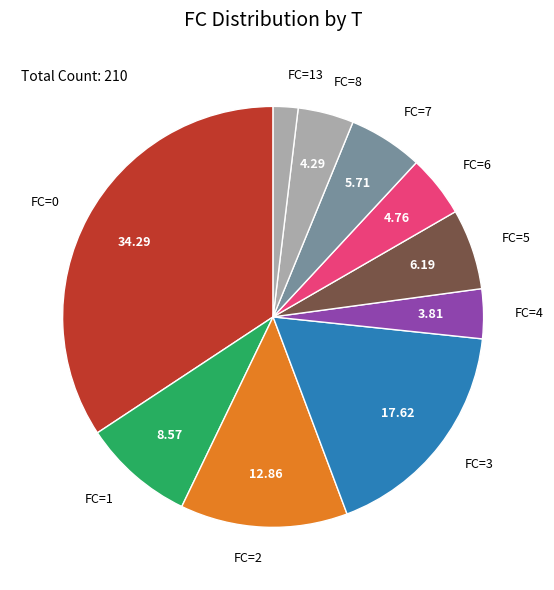

Is the sum of FC=2 and FC=8 greater than half?

No